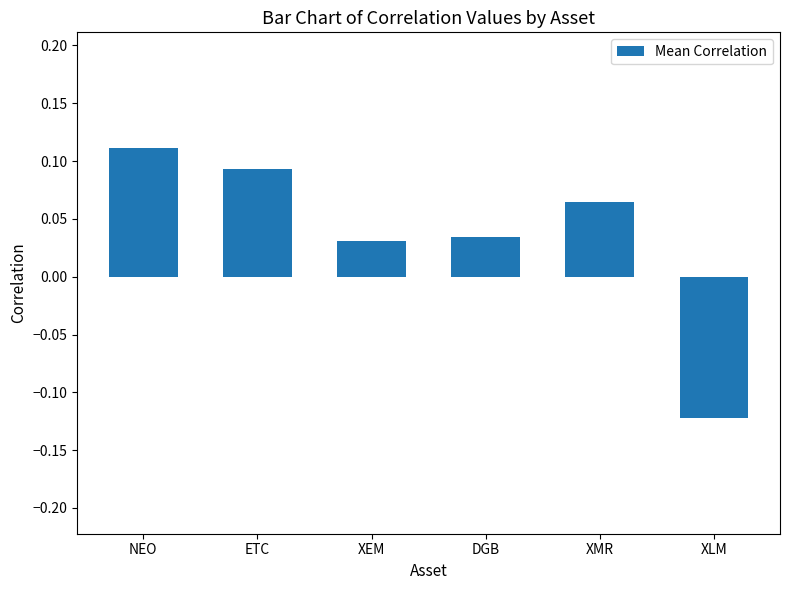

Which category has the lowest value across all series?

XLM